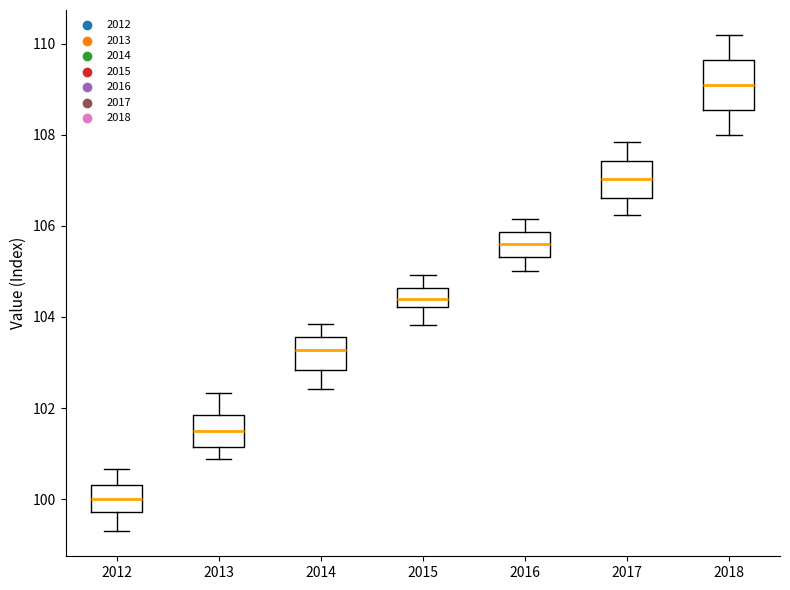

Which box is the tallest, from its lower edge to its upper edge?

2018